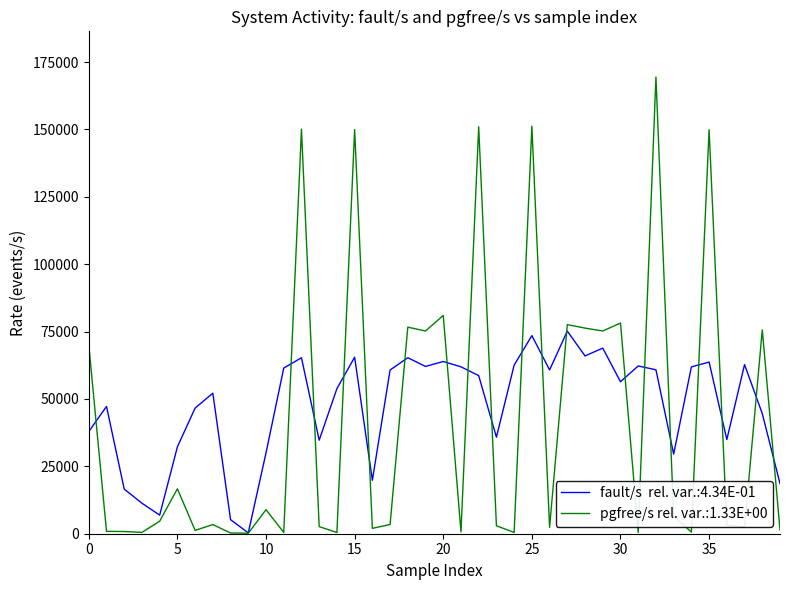

What is the greatest value displayed?

169476